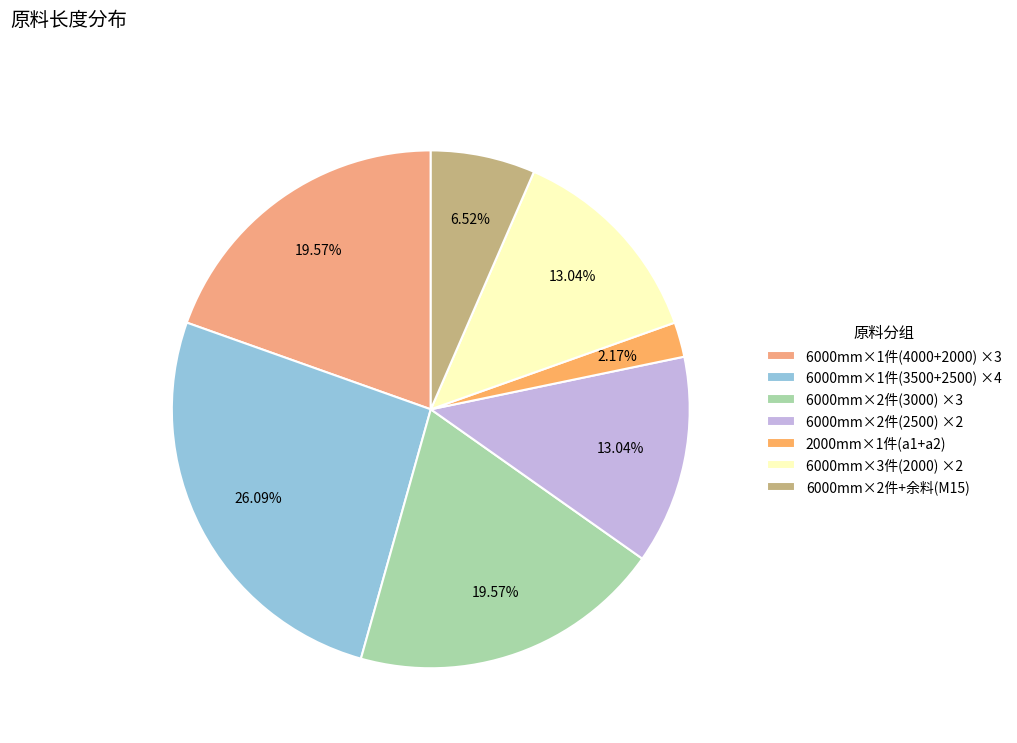

How many segments does this pie chart have?

7